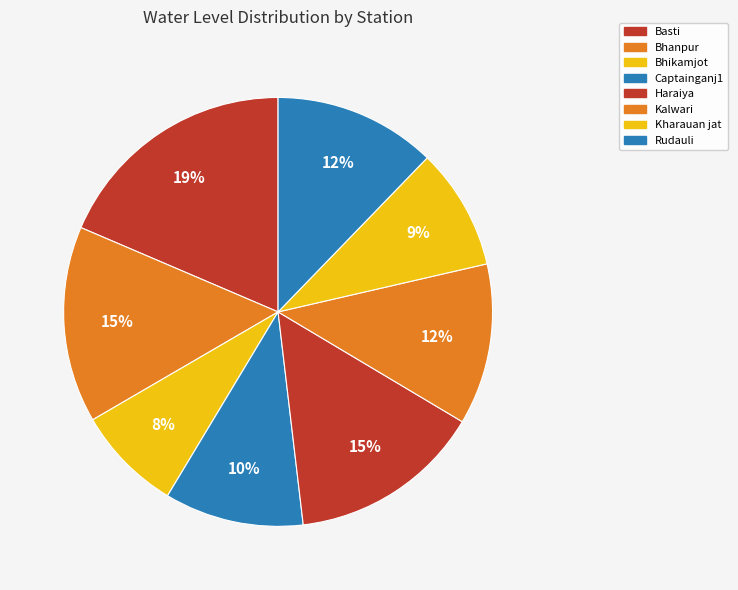

How many segments does this pie chart have?

8